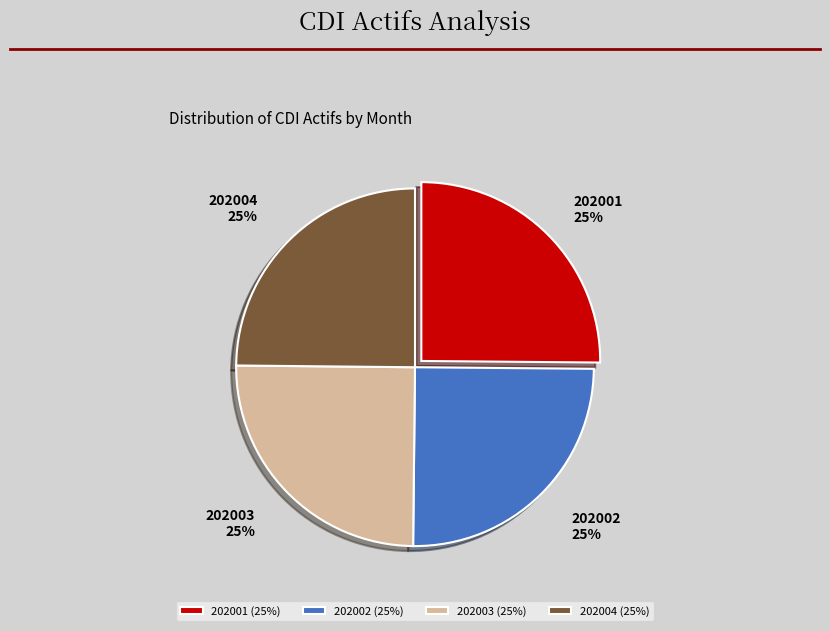

What is the ratio of the value at 202004 to the value at 202002?

1.0